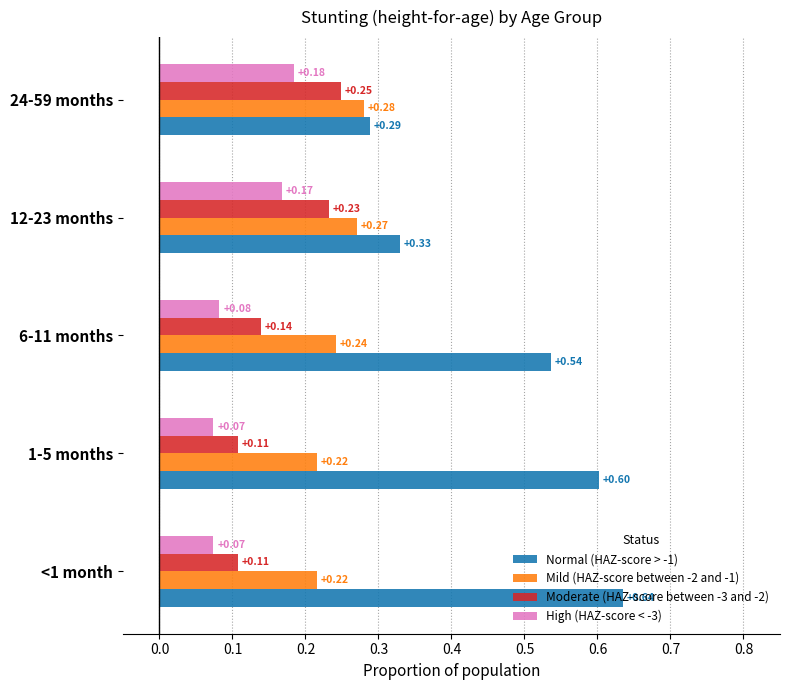

Which series has the largest total across all categories?

Normal (HAZ-score > -1)